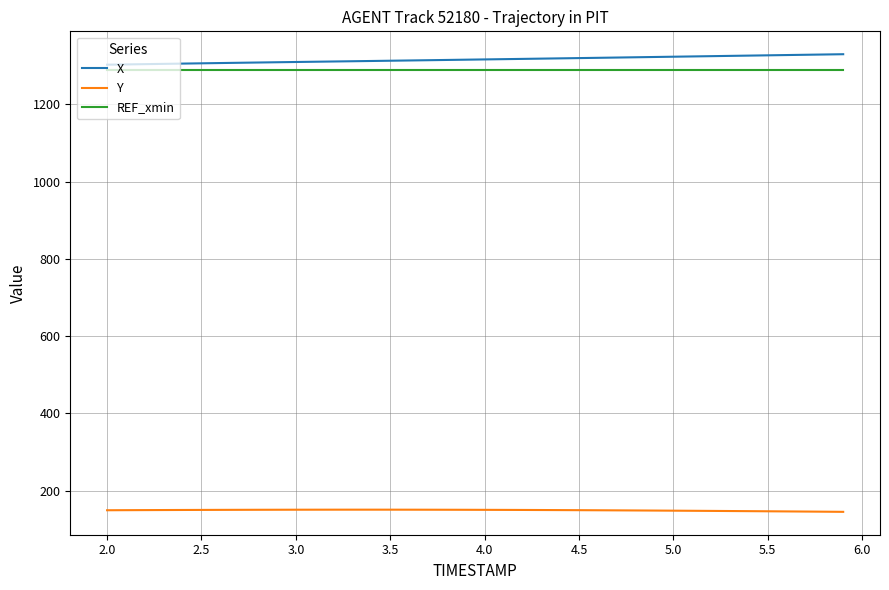

True or false: Y and X cross at least once.

False